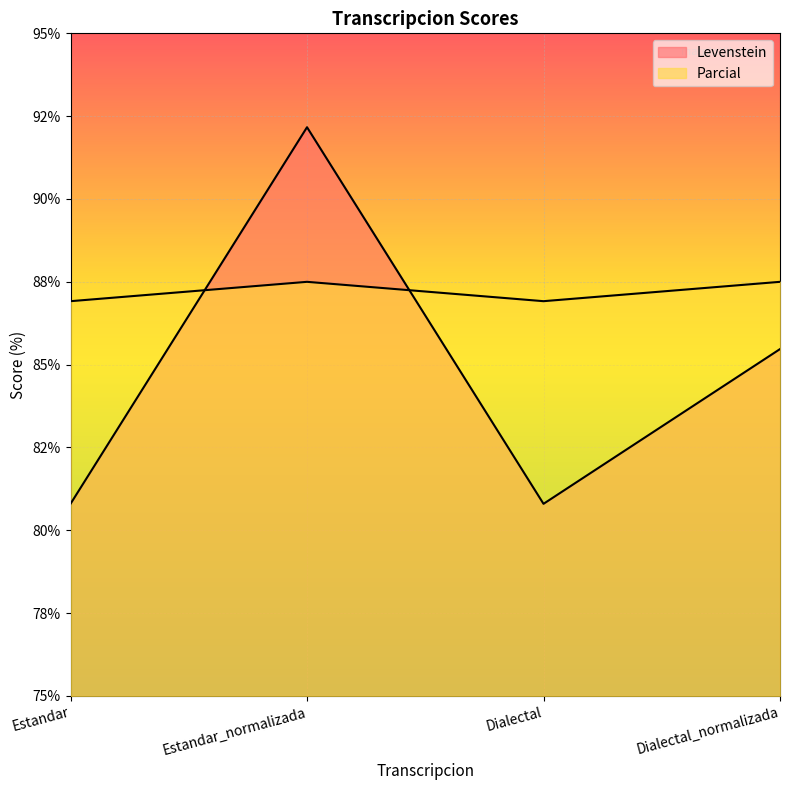

Reading right to left, list all the values displayed in this chart.

Levenstein: Dialectal_normalizada=85.5	Dialectal=80.8	Estandar_normalizada=92.2	Estandar=80.8
Parcial: Dialectal_normalizada=87.5	Dialectal=86.9	Estandar_normalizada=87.5	Estandar=86.9